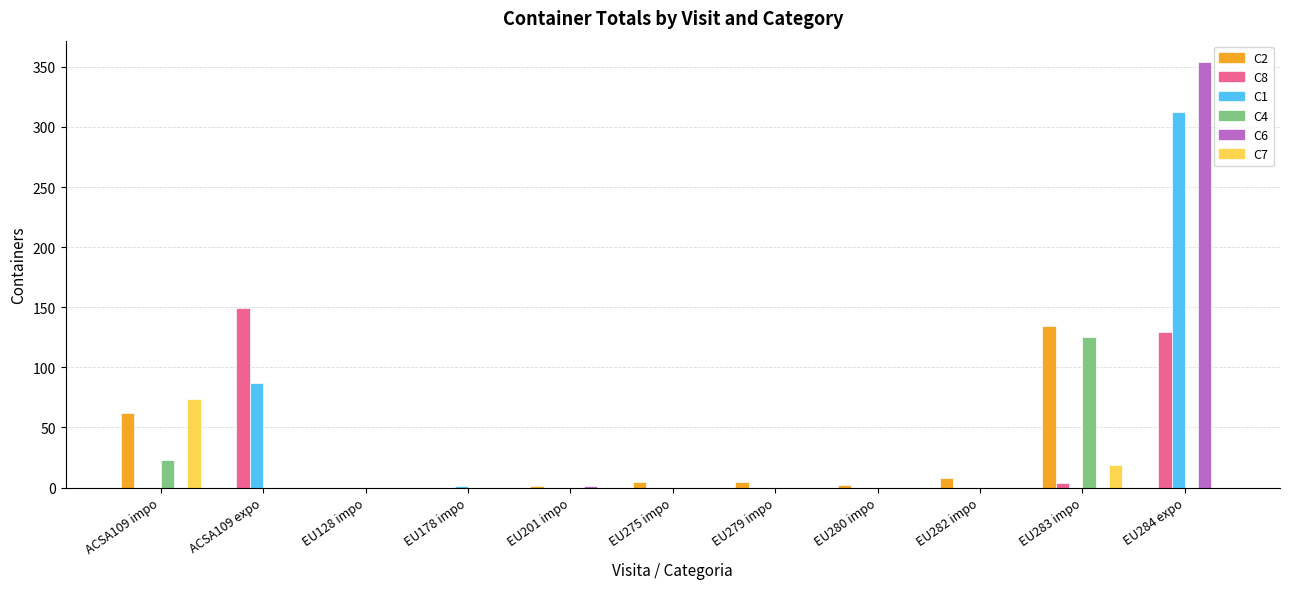

Is it true that C8 equals 95 at EU280 impo?

False